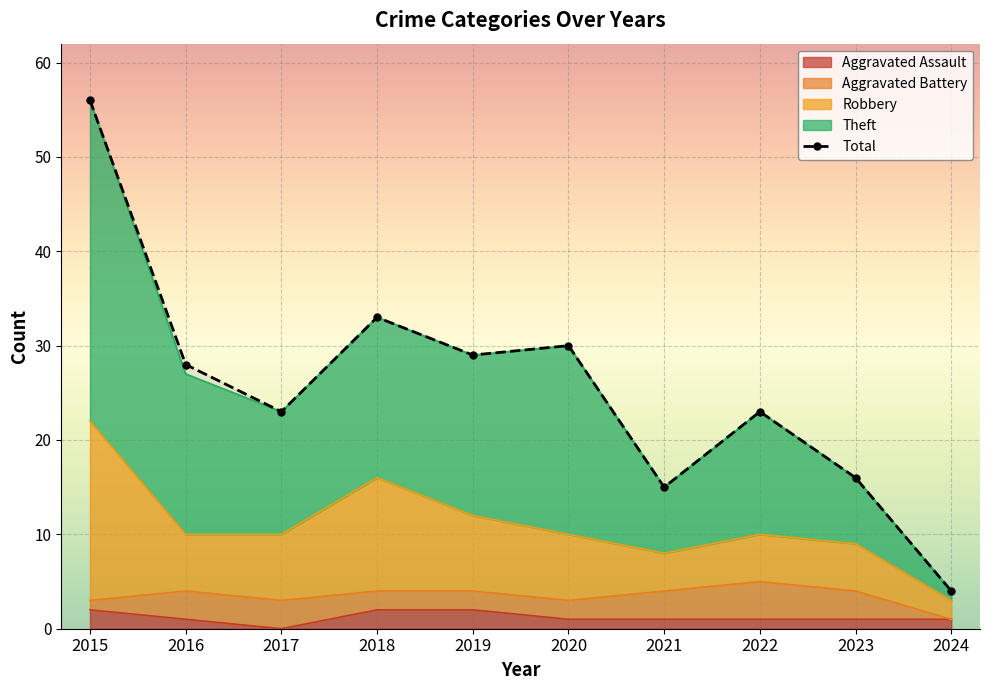

How many lines are shown in the chart?

1